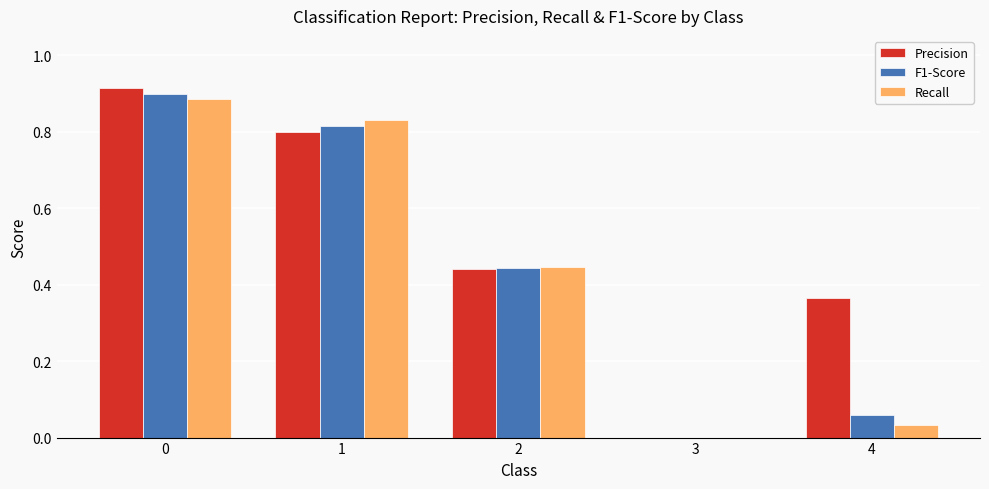

The Precision series shows 1.4 at 0. True or false?

False